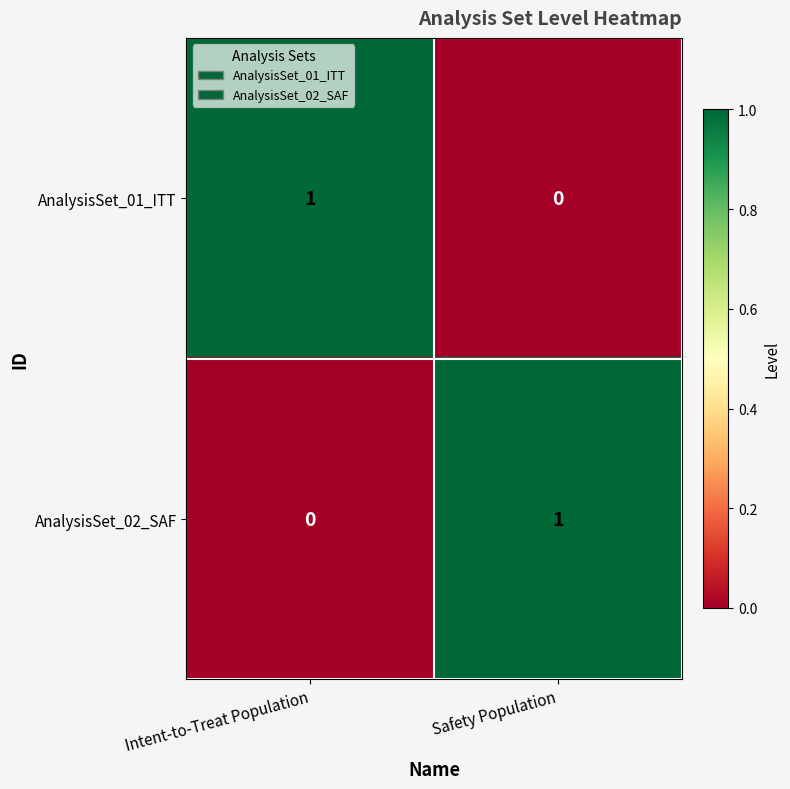

Rank the series at Intent-to-Treat Population from highest to lowest value.

AnalysisSet_01_ITT, AnalysisSet_02_SAF